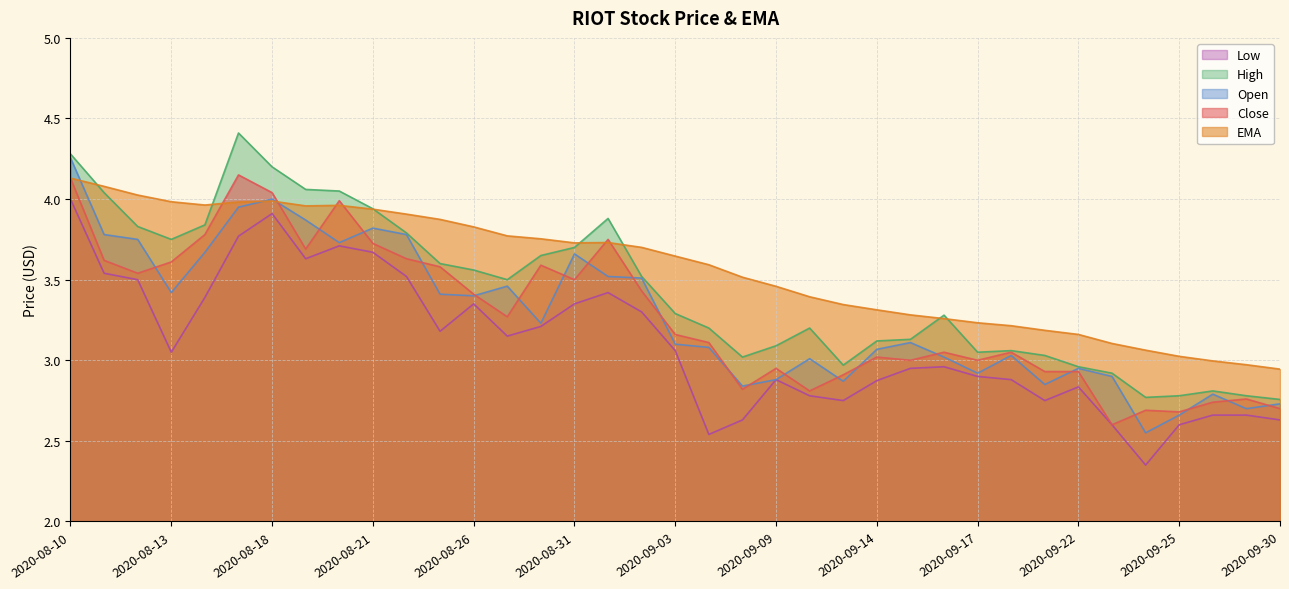

True or false: EMA has a value of 5.8 at 2020-09-04.

False